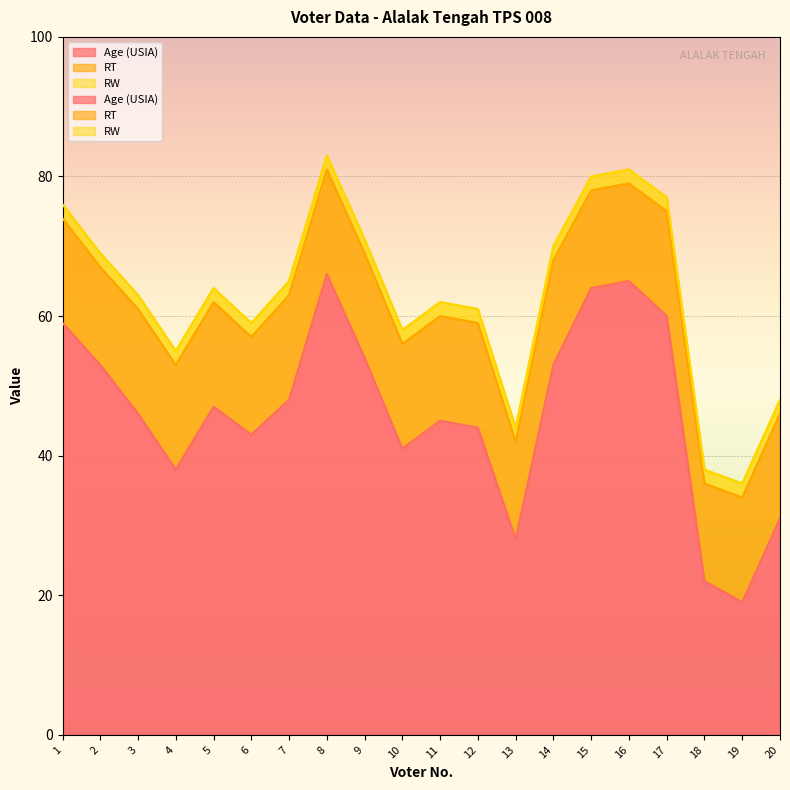

What is the sum of the RT values at 19 and 2?

29